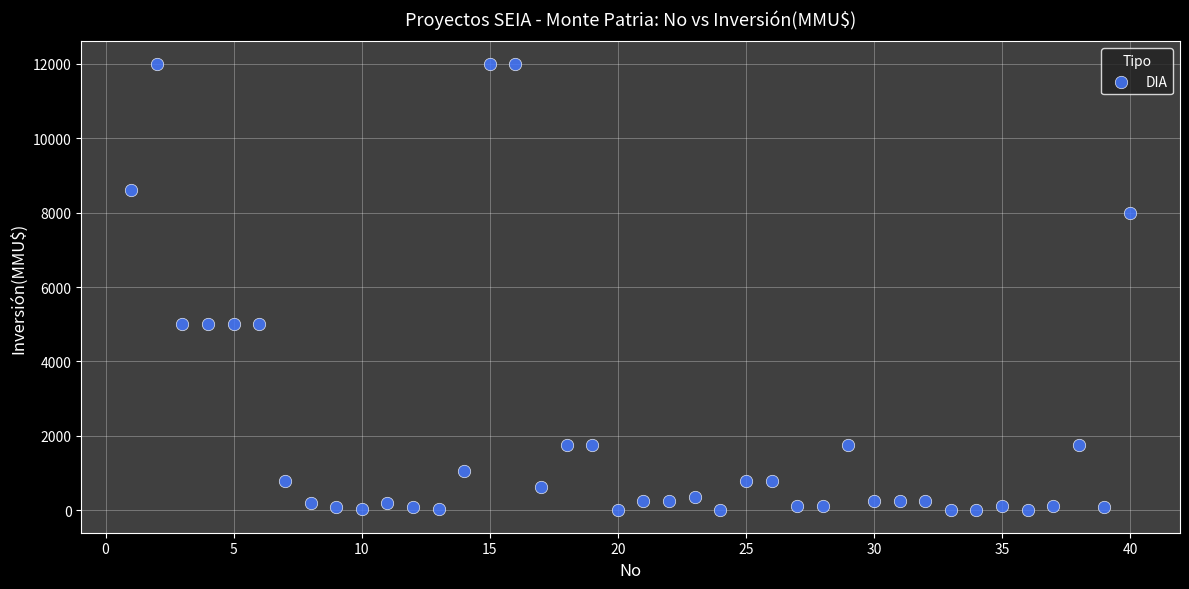

What is the range of X values (max minus min)?

39